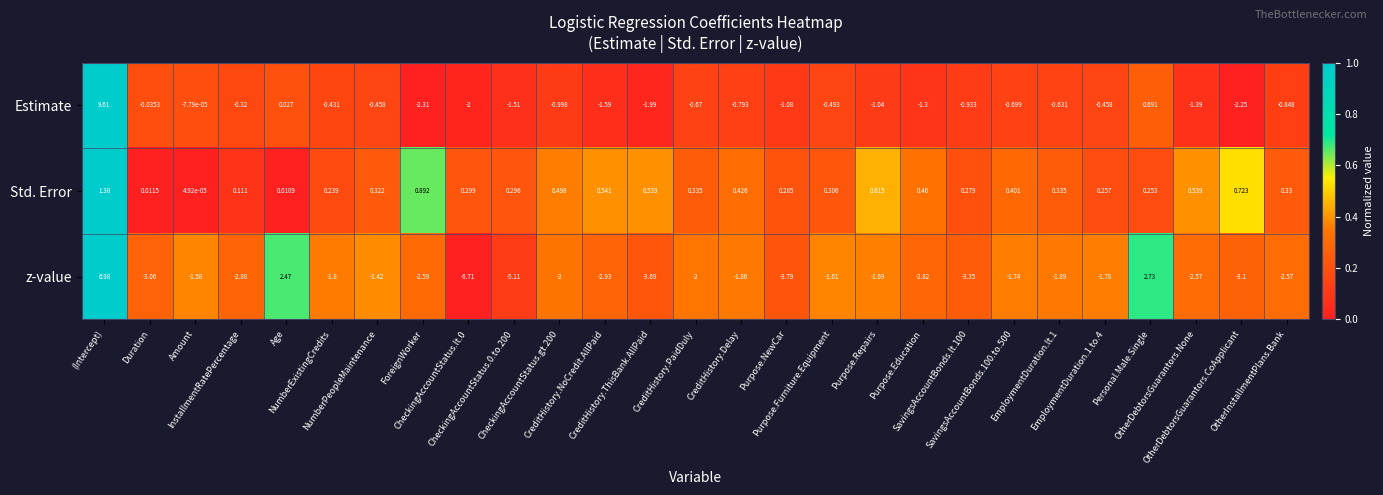

Rank the series by their average value, from lowest to highest.

z-value, Estimate, Std. Error